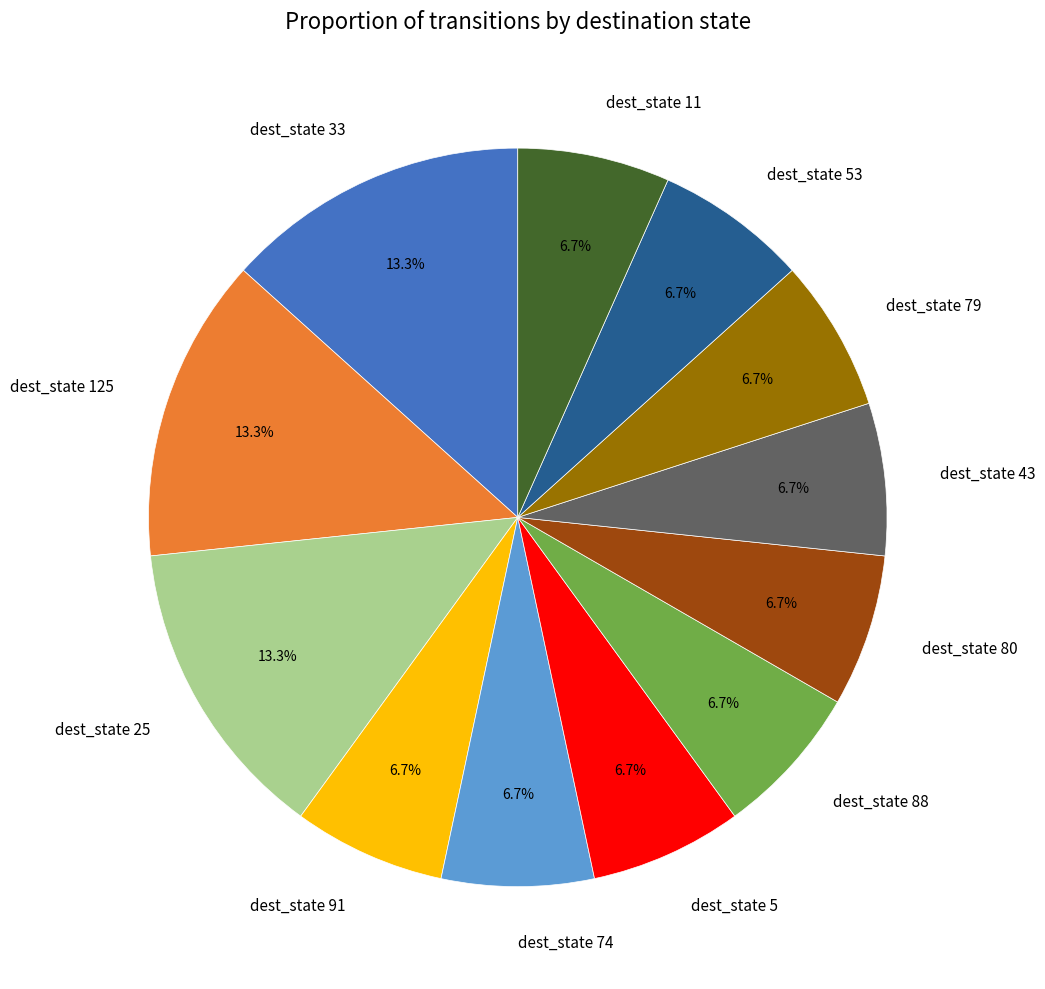

Is there any slice that represents more than half of the pie?

No